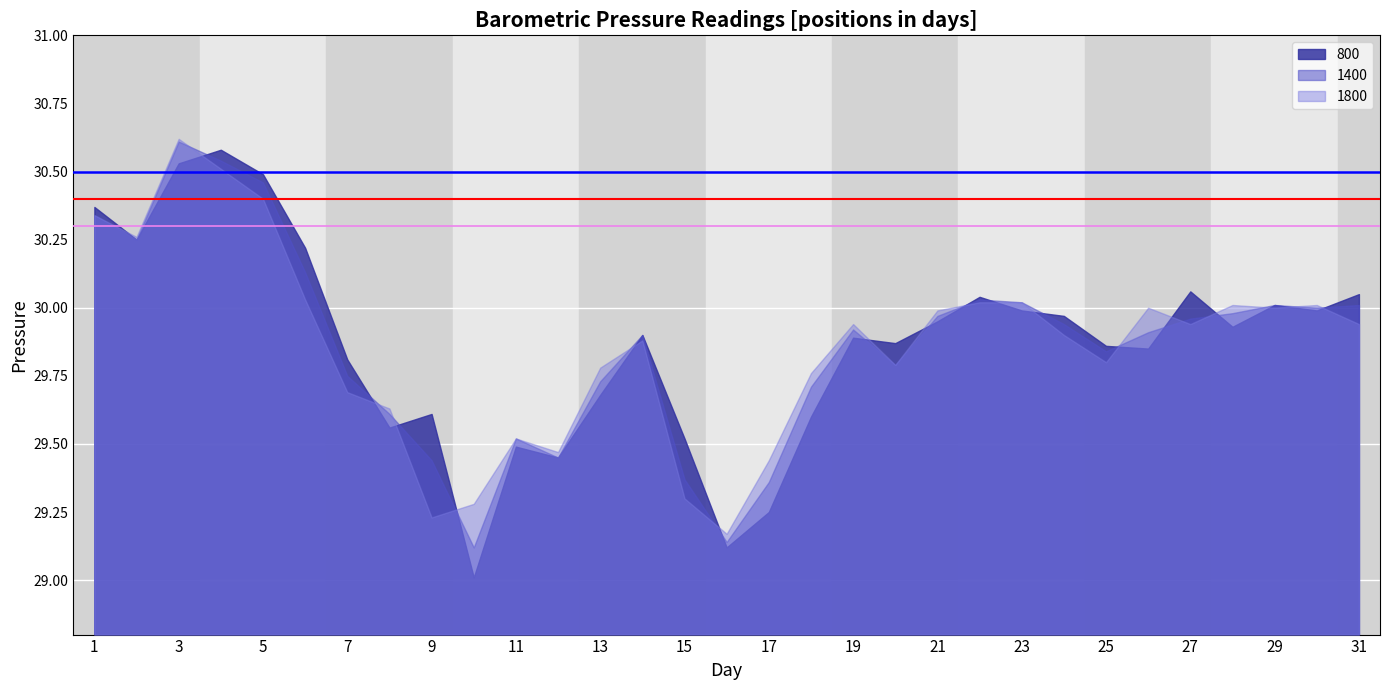

What is the value of the h1 point at the 2nd from the left?

30.5